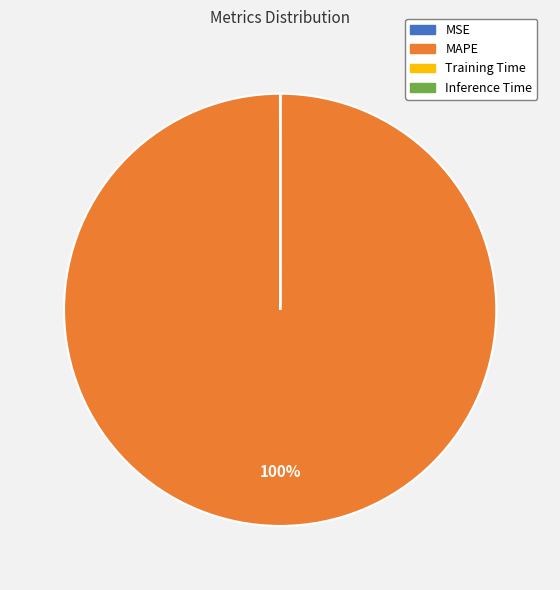

The MAPE slice represents 100% of the pie. True or false?

True